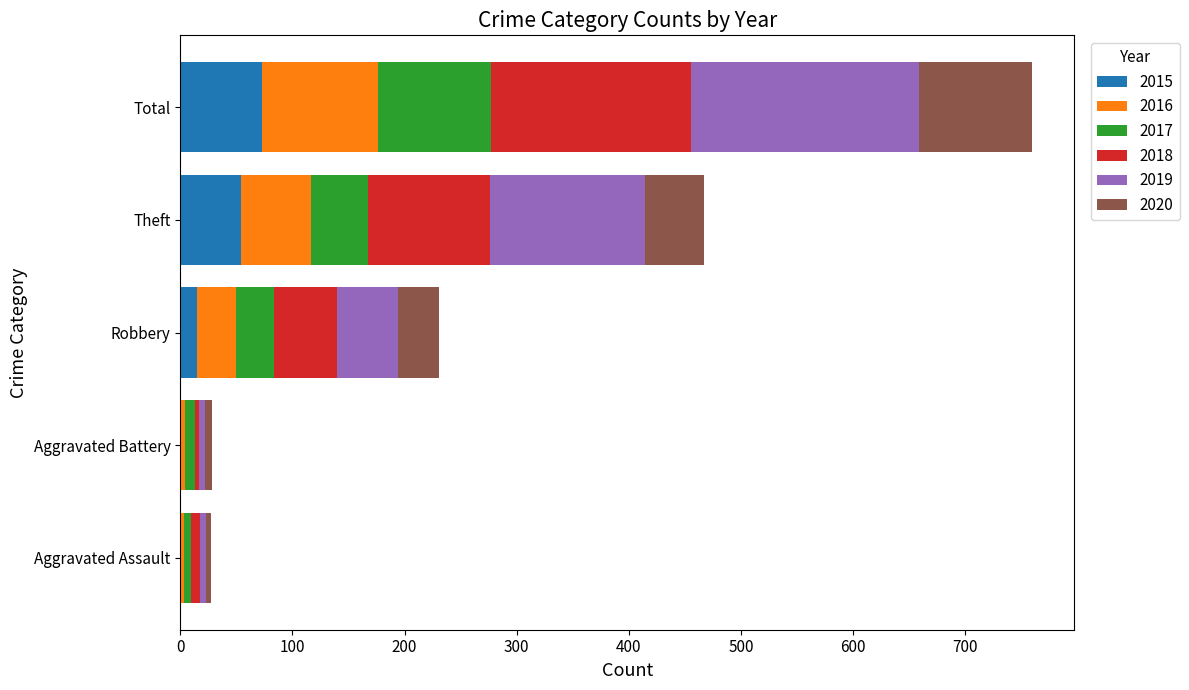

What is the maximum value for 2015?

73